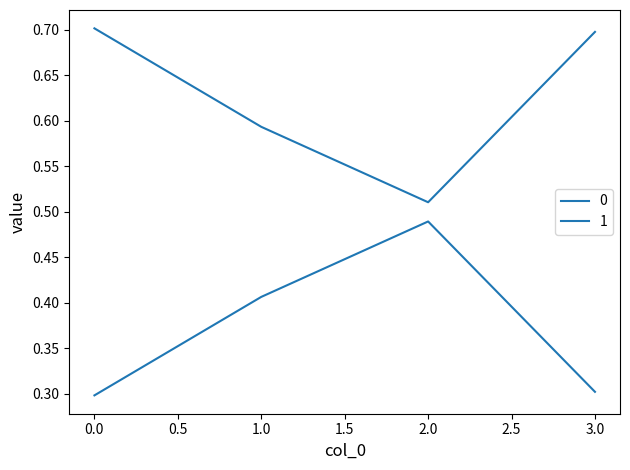

Reading left to right, what are all the values shown in this chart?

0: 0=0.7	1=0.6	2=0.5	3=0.7
1: 0=0.3	1=0.4	2=0.5	3=0.3